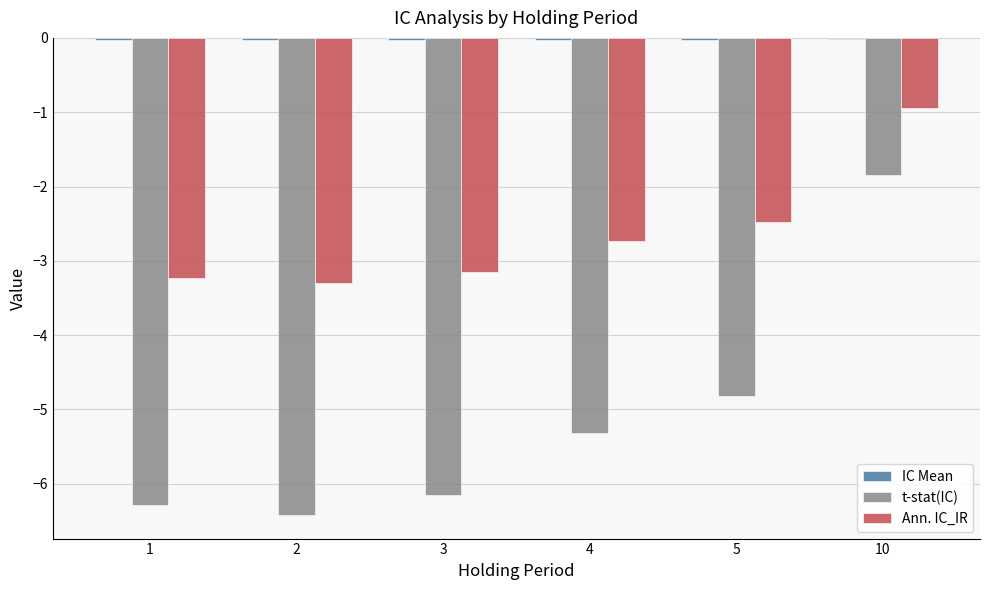

Which category has the highest value in the t-stat(IC) series?

10